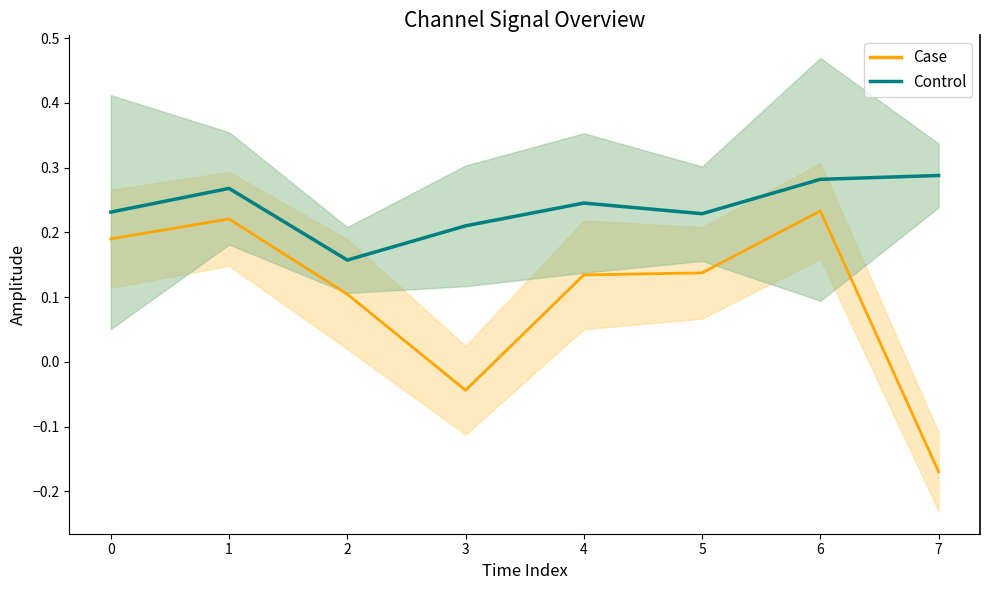

Is the value of Case at 2 greater than the value of Control at 5?

No